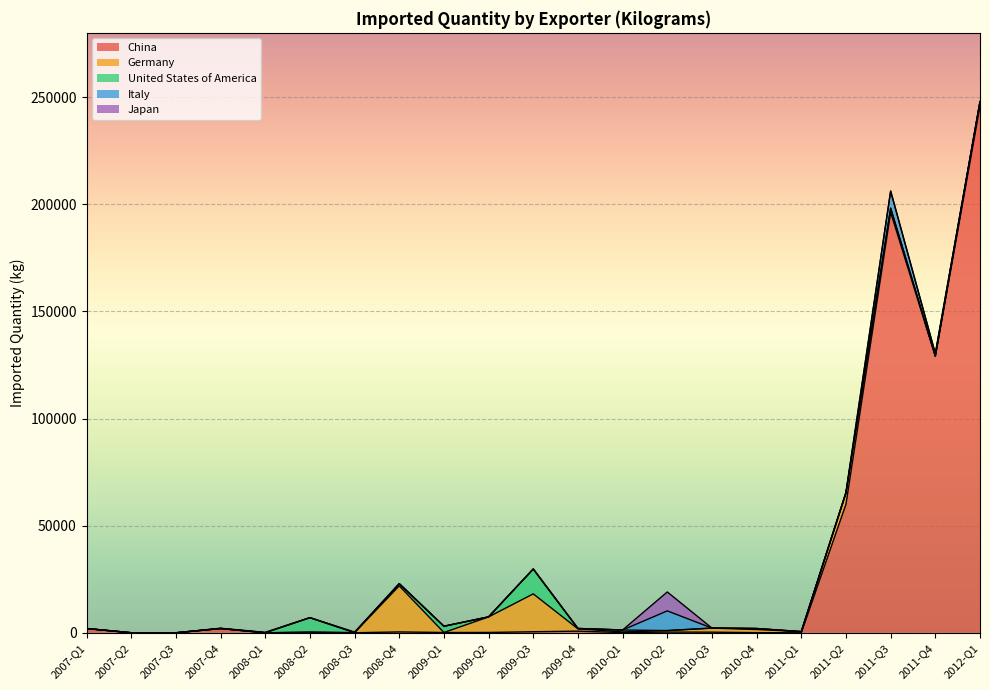

The value of China at 2008-Q3 is 18. True or false?

True